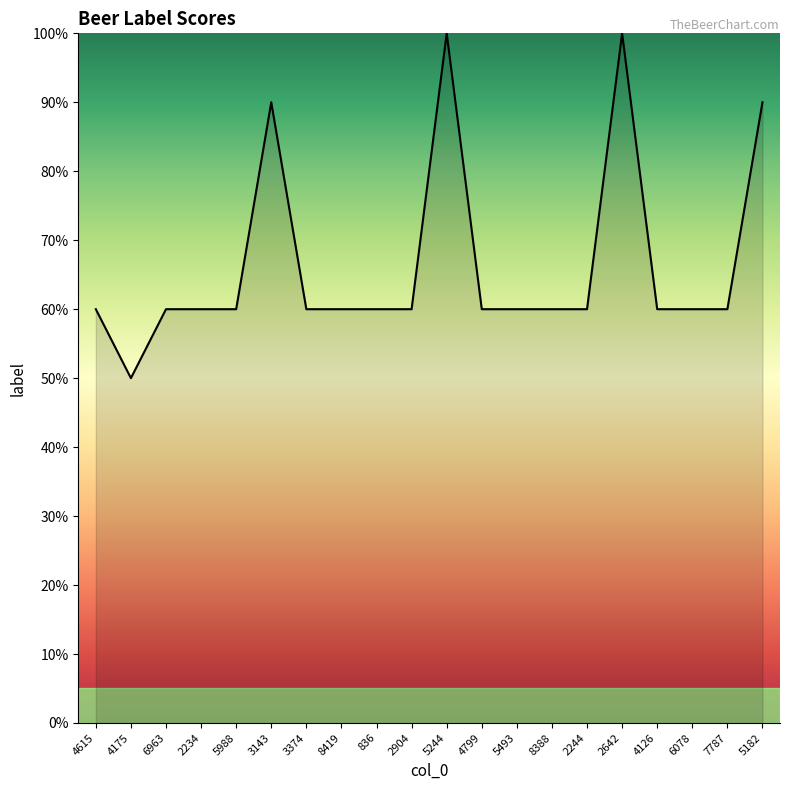

What is the label of the 11th point from the right?

2904